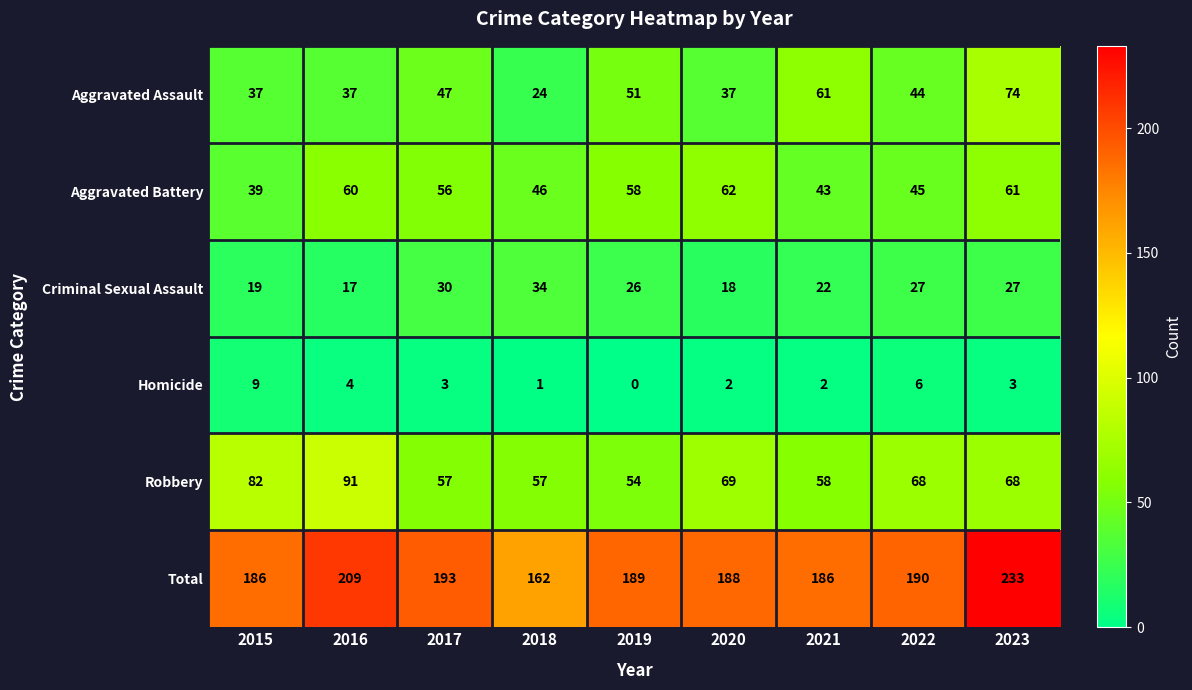

At which label does Homicide first exceed 3?

2015